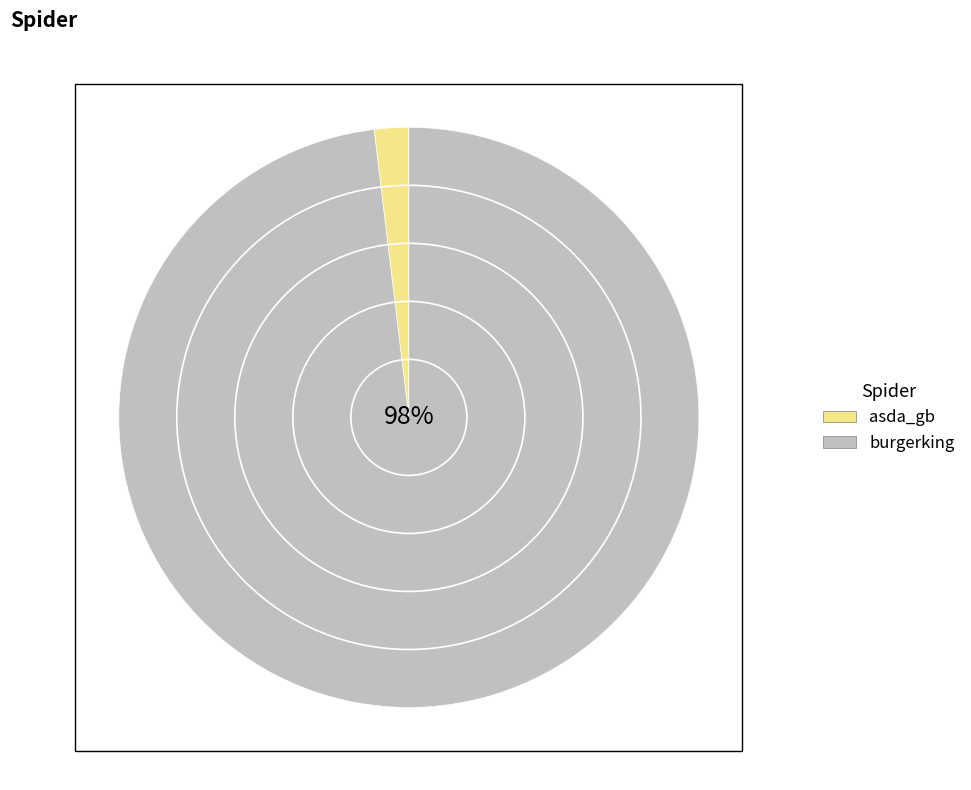

The asda_gb slice represents 1% of the pie. True or false?

False